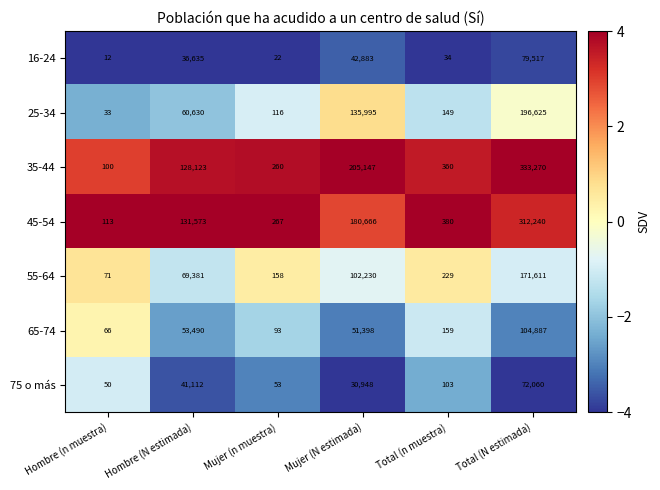

Read the 75 o más value at Hombre (n muestra).

50